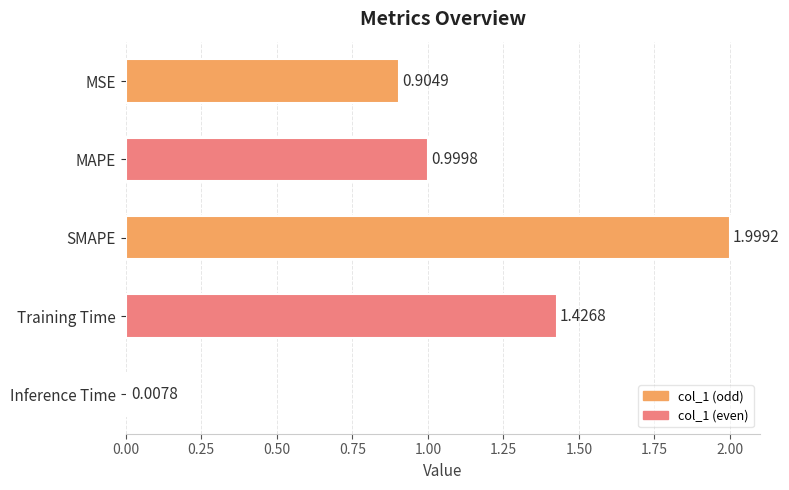

What is the difference between the maximum and minimum values?

2.0